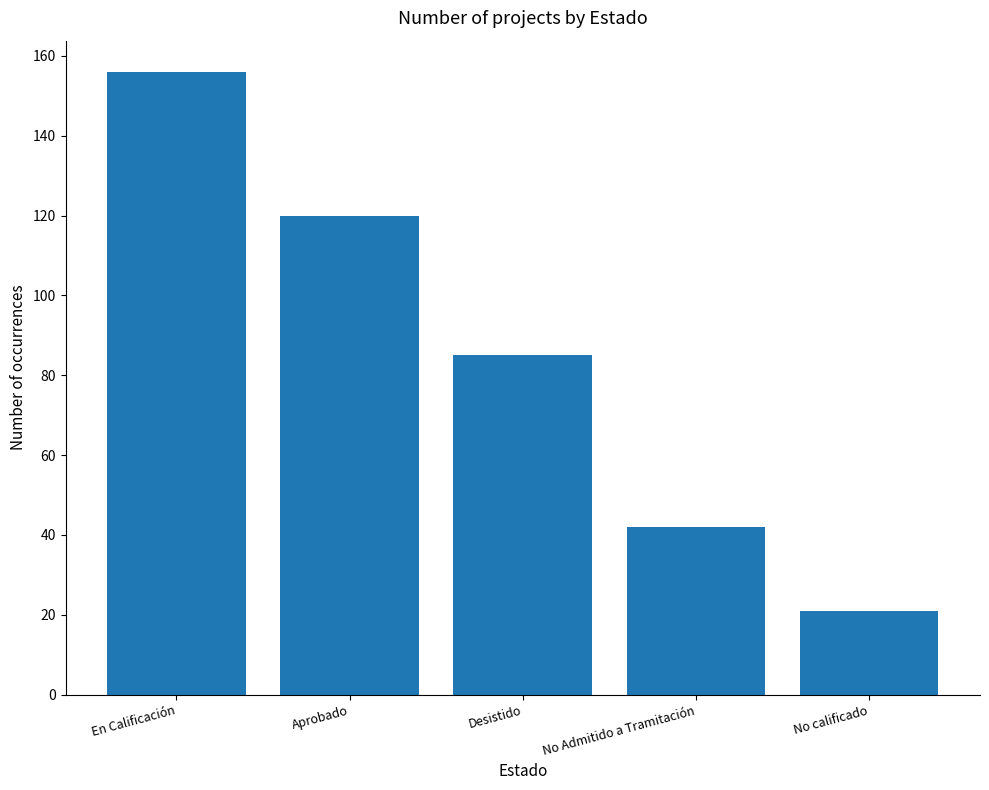

Where is the data nearest to the value 88?

Desistido